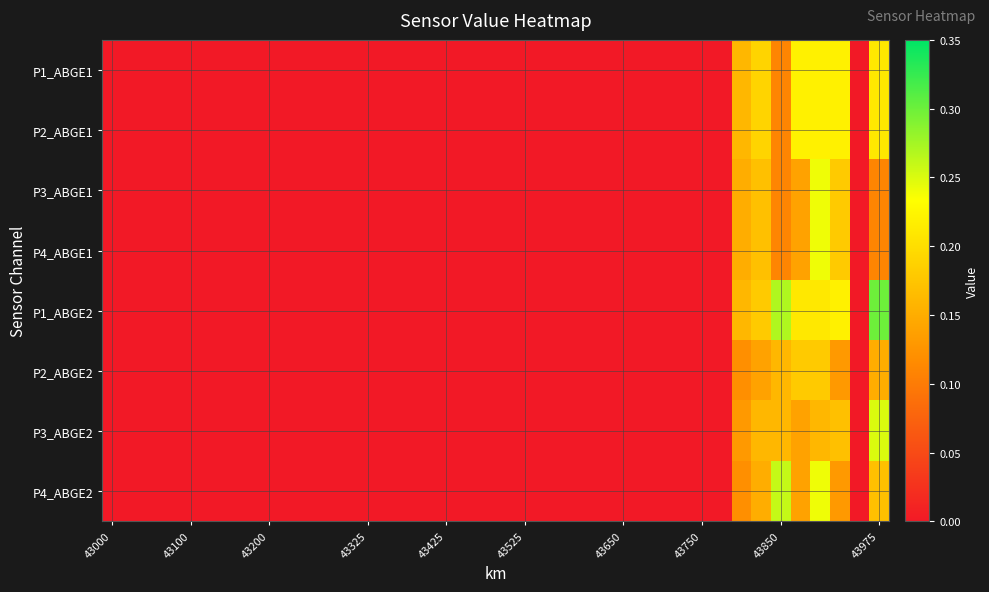

Rank the series by their maximum value, from highest to lowest.

P1_ABGE2, P4_ABGE2, P3_ABGE2, P3_ABGE1, P4_ABGE1, P1_ABGE1, P2_ABGE1, P2_ABGE2